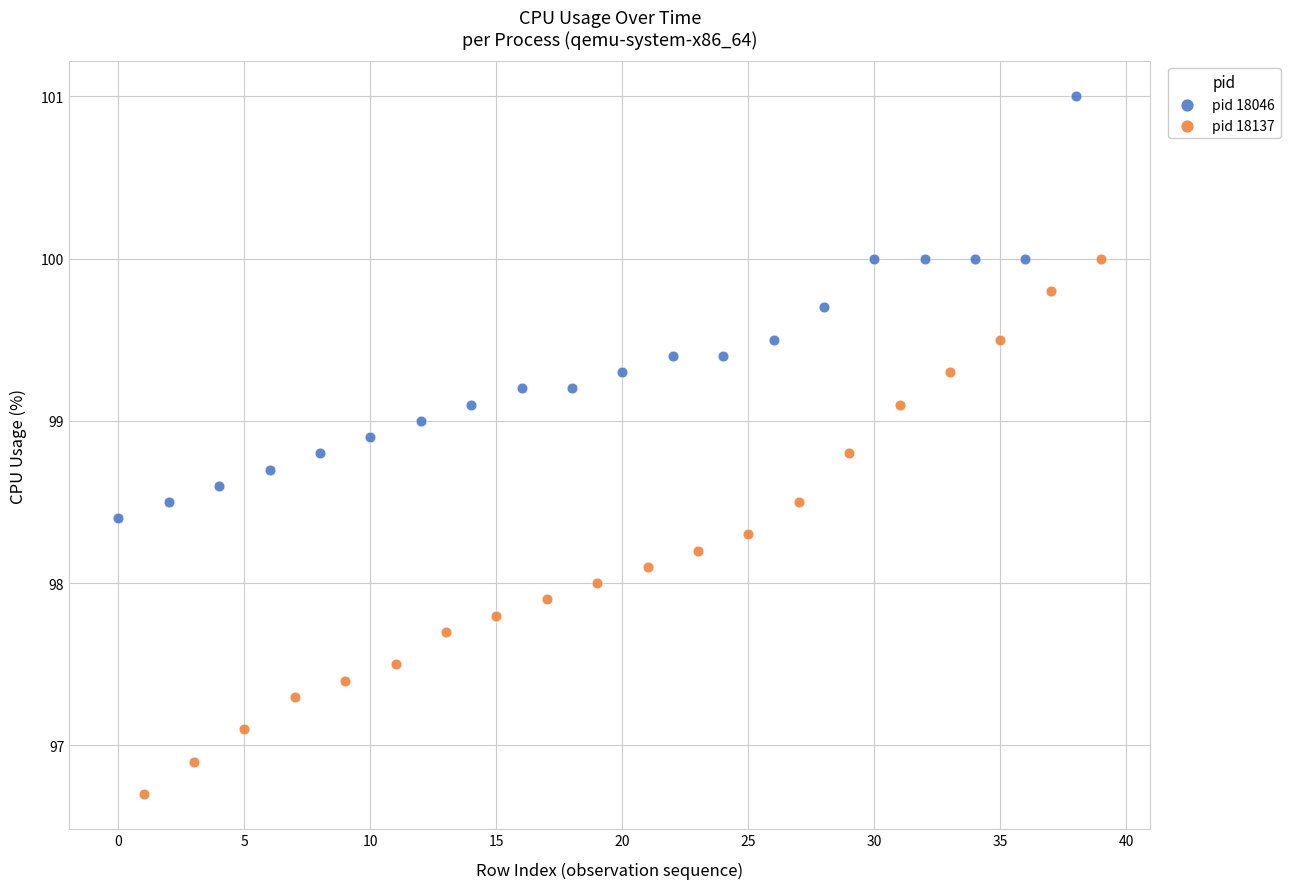

What are all the series names shown in the legend?

pid 18046, pid 18137